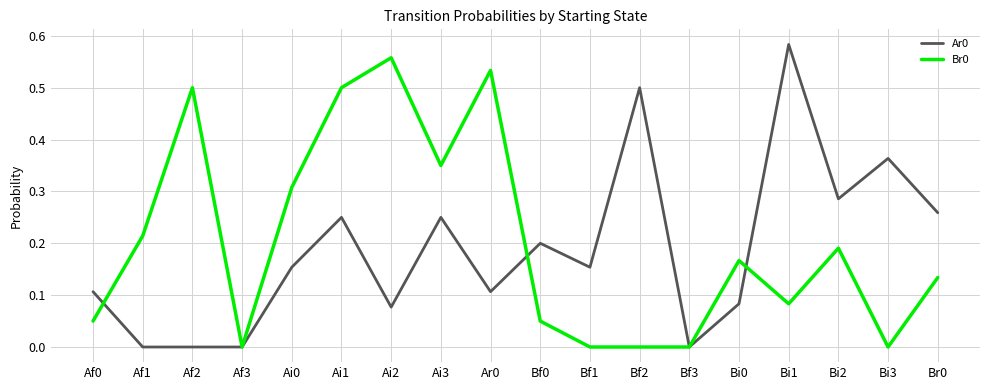

At Af0, list the series in order from largest to smallest.

Ar0, Br0